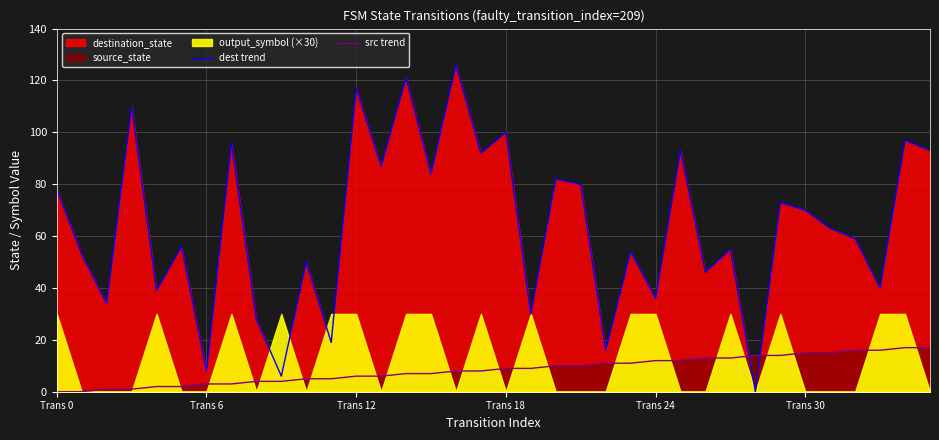

Reading right to left, transcribe all the data shown in this chart.

dest trend: 93	97	40	59	63	70	73	0	55	46	93	36	54	16	80	82	30	100	92	126	84	121	87	117	19	50	6	28	96	8	56	39	110	34	53	78
src trend: 17	17	16	16	15	15	14	14	13	13	12	12	11	11	10	10	9	9	8	8	7	7	6	6	5	5	4	4	3	3	2	2	1	1	0	0